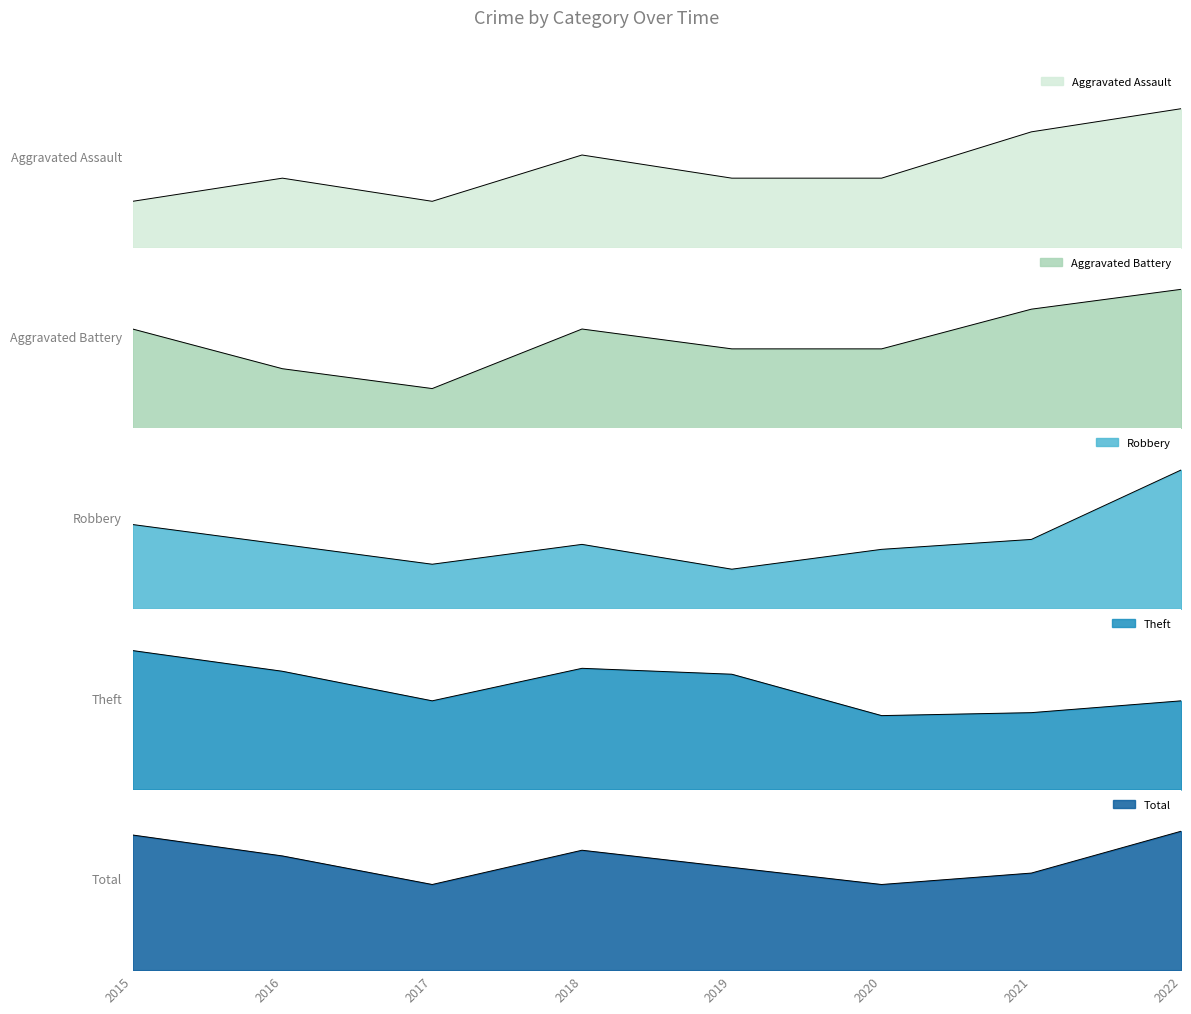

What is the difference between the second highest and minimum values in the Aggravated Assault series?

3